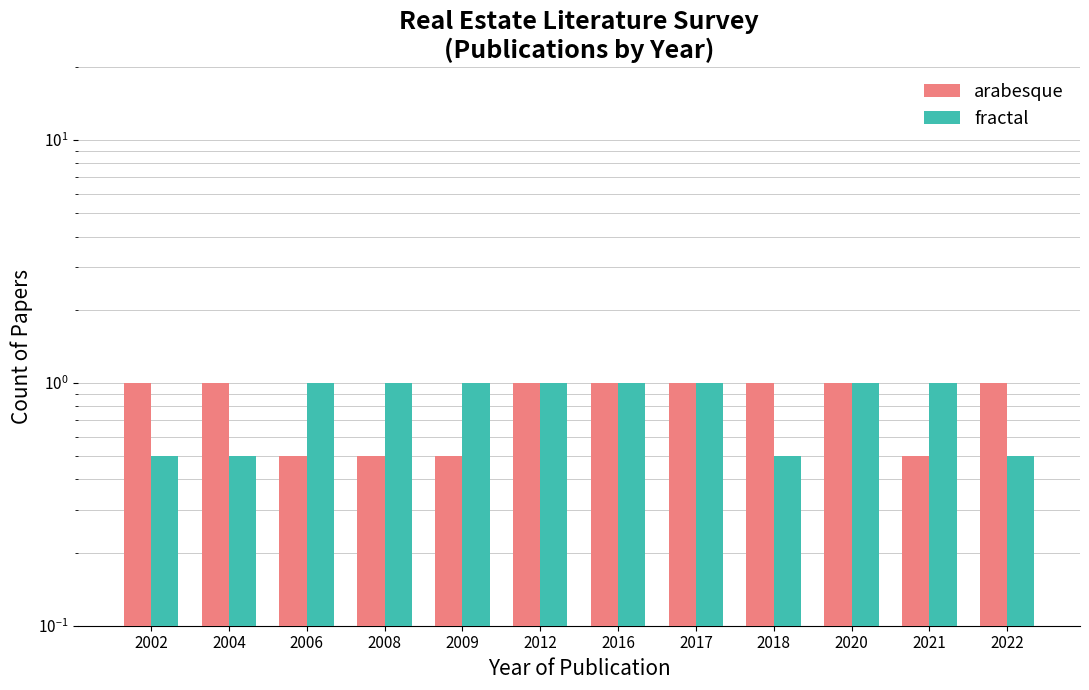

At which category is the sum across all series the highest?

2012